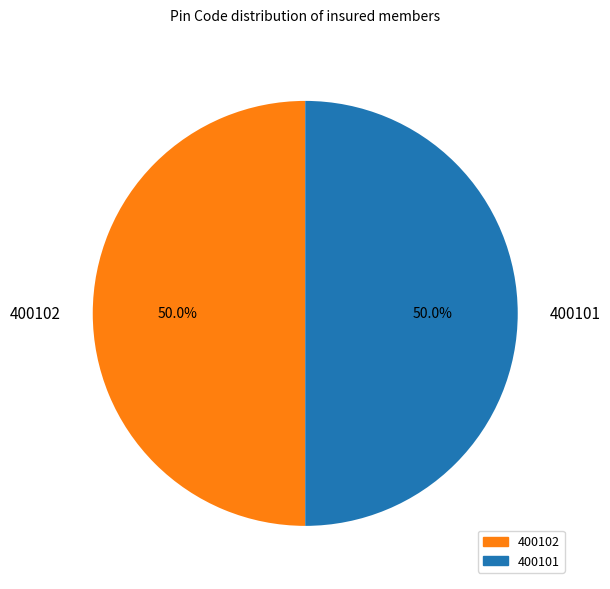

Is it true that 400102 is 50% of the pie?

True